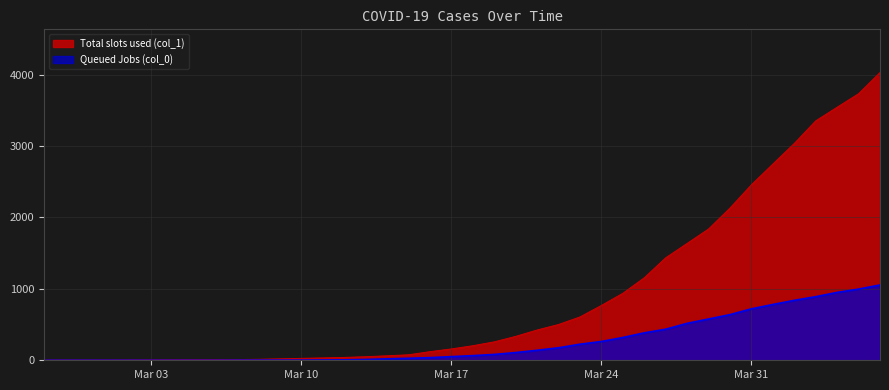

Rank the series by their average value, from highest to lowest.

Total slots used (col_1), Queued Jobs (col_0)